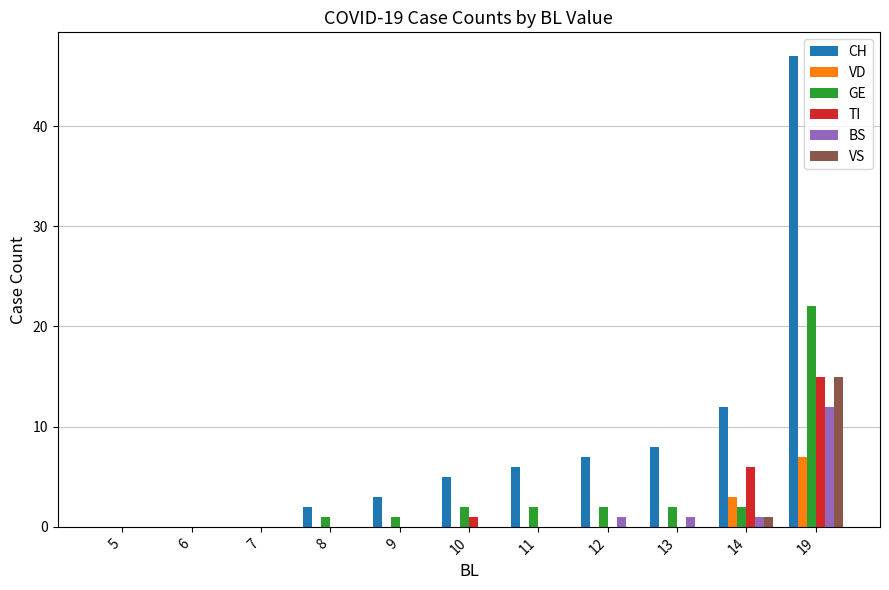

Is the value of BS at 14 greater than the value of CH at 19?

No